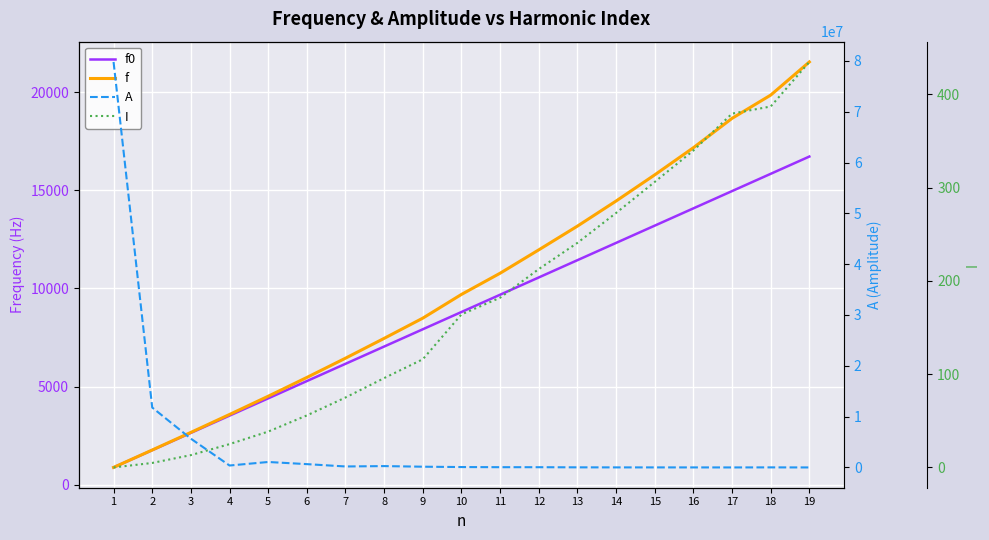

What is the value of the I point at the 12th from the left?

212.8